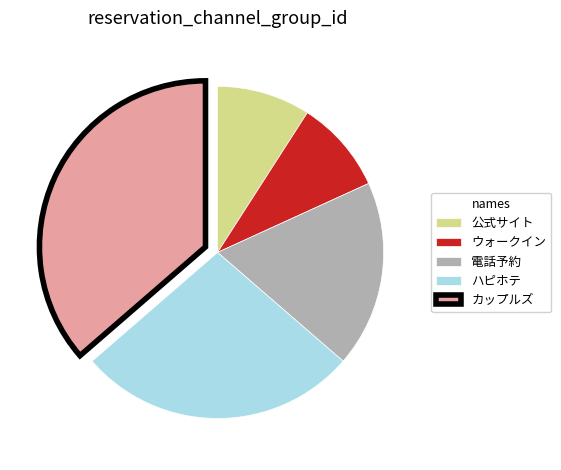

Is there any slice that represents more than half of the pie?

No